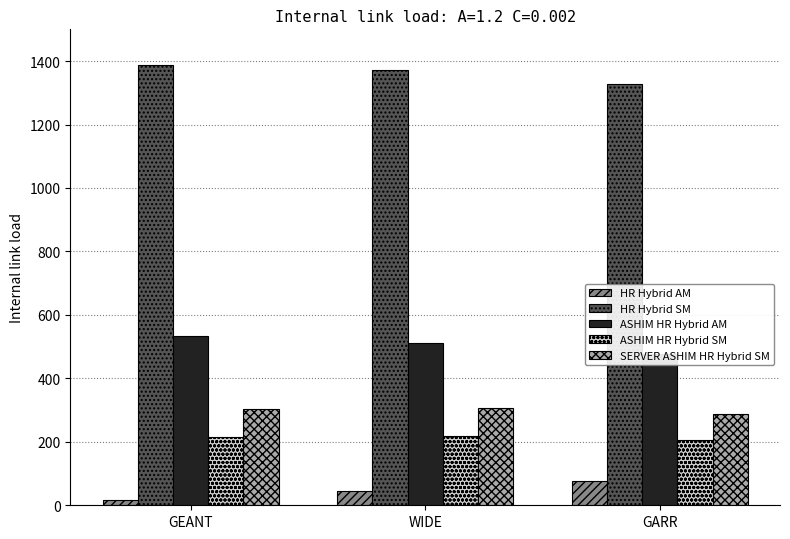

What is the total value across all series at GEANT?

2457.1